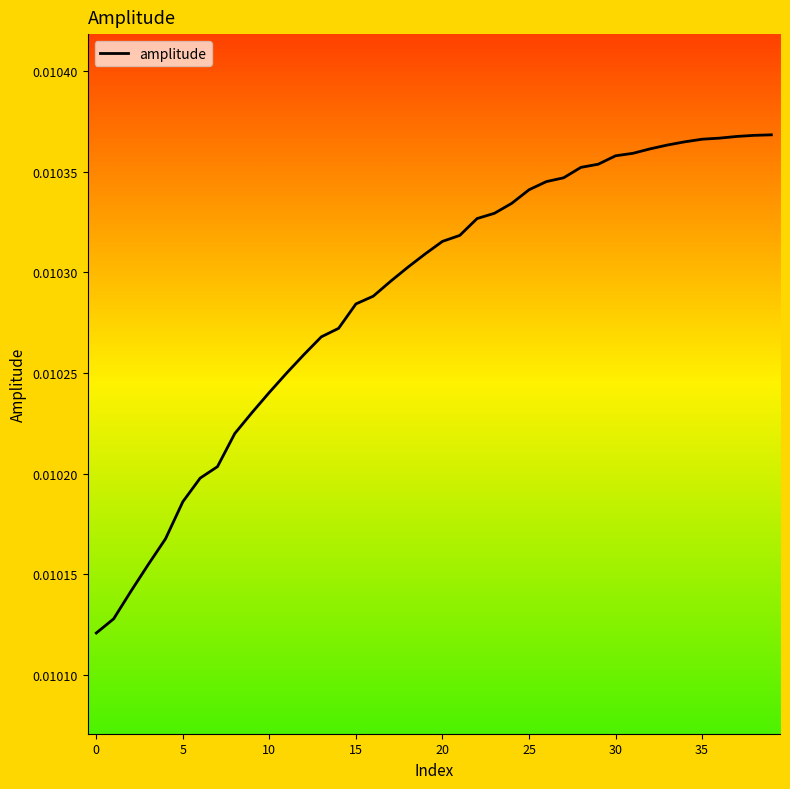

Which category has the highest value across all series?

39